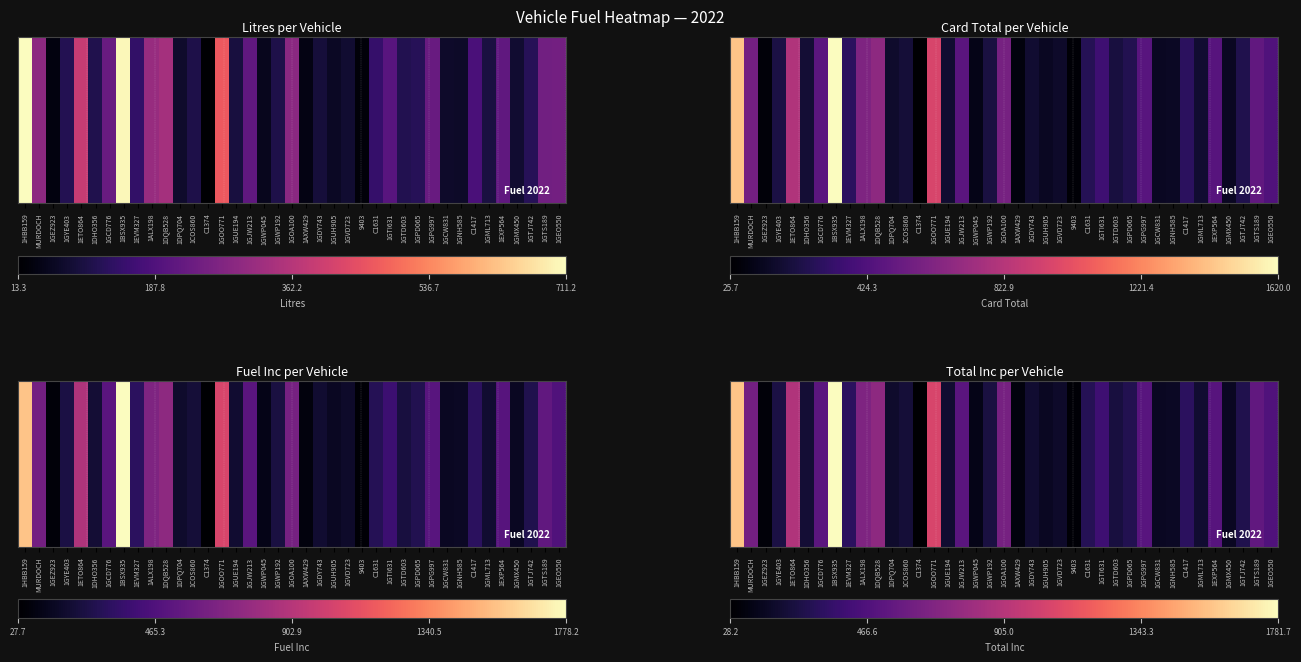

List the labels in order of value, largest first.

1BSX935, 1HBB159, 1GOO771, 1ETO864, 1DQB528, 1ALX198, 1GOA100, MURDOCH, 1GTS189, 1GCD776, 1GJW213, 1GPG997, 1EXP564, 1GEO550, 1GTI631, 1EVM327, C1417, C1631, 1GPD065, 1GTJ742, 1GYE403, 1GWP192, 1GTD603, 1COS860, 1DHO356, 1GUE194, 1GML713, 1GDY743, 1DPQ704, 1GVD723, 1GNH585, 1GMX450, 1GCW831, 1GUH905, 1GWP045, 1AXW429, 1GEZ923, 9403, C1374